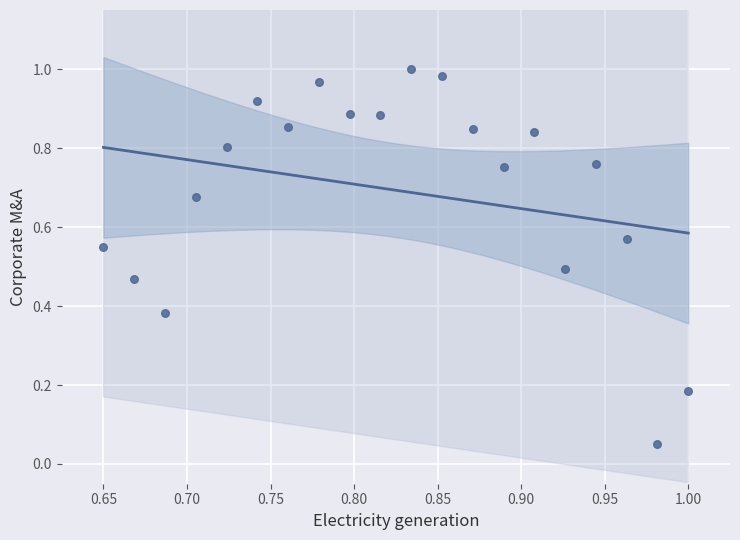

What is the range of X values (max minus min)?

0.3